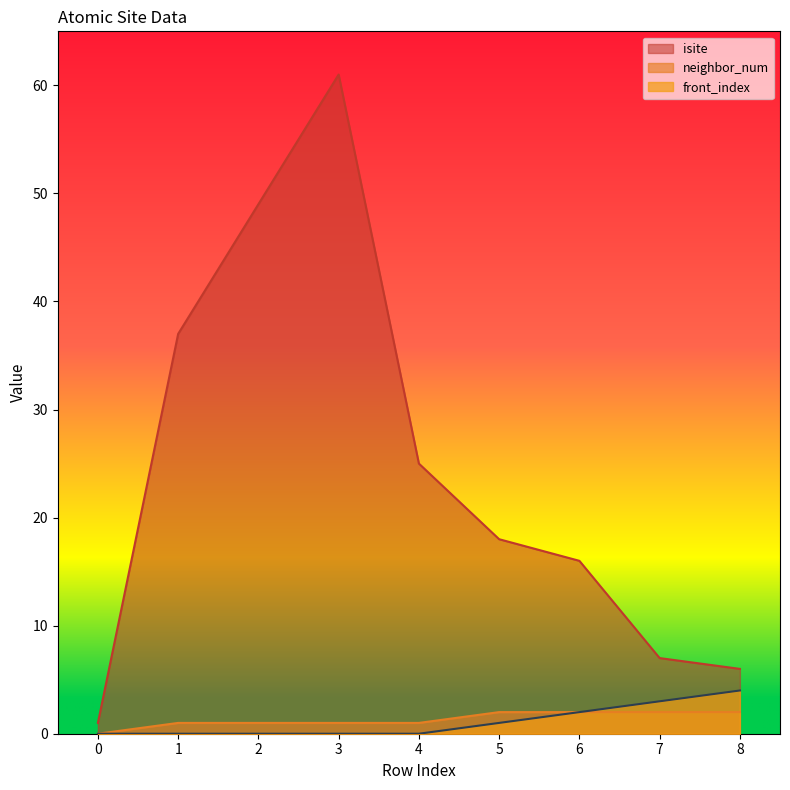

Which series has the largest range (max minus min)?

isite